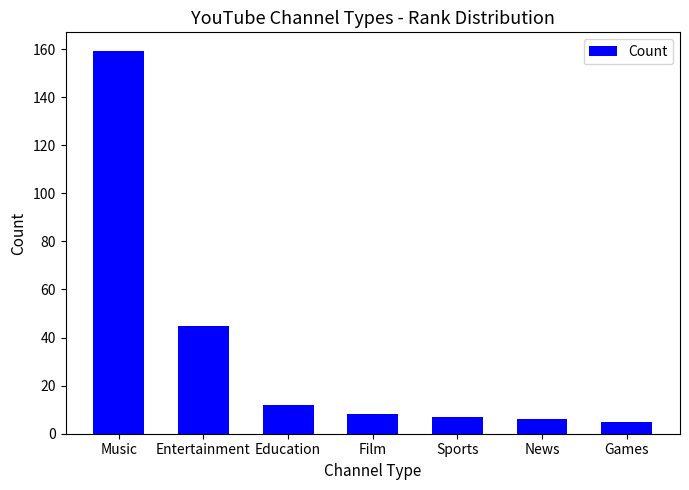

Reading left to right, extract all data points from this chart.

159	45	12	8	7	6	5